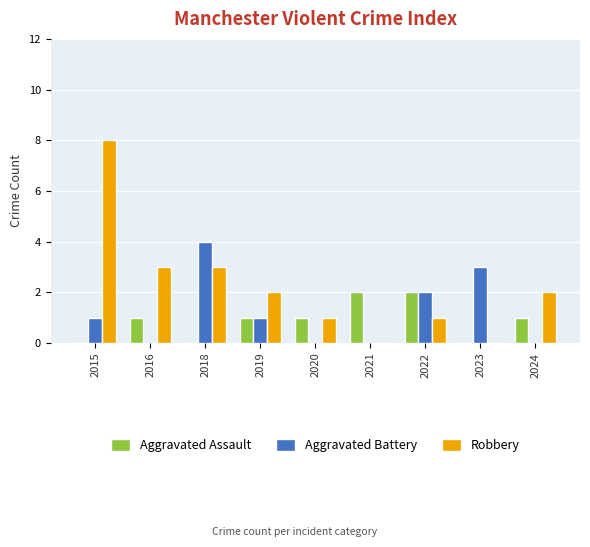

What value does the Robbery series have at 2016?

3